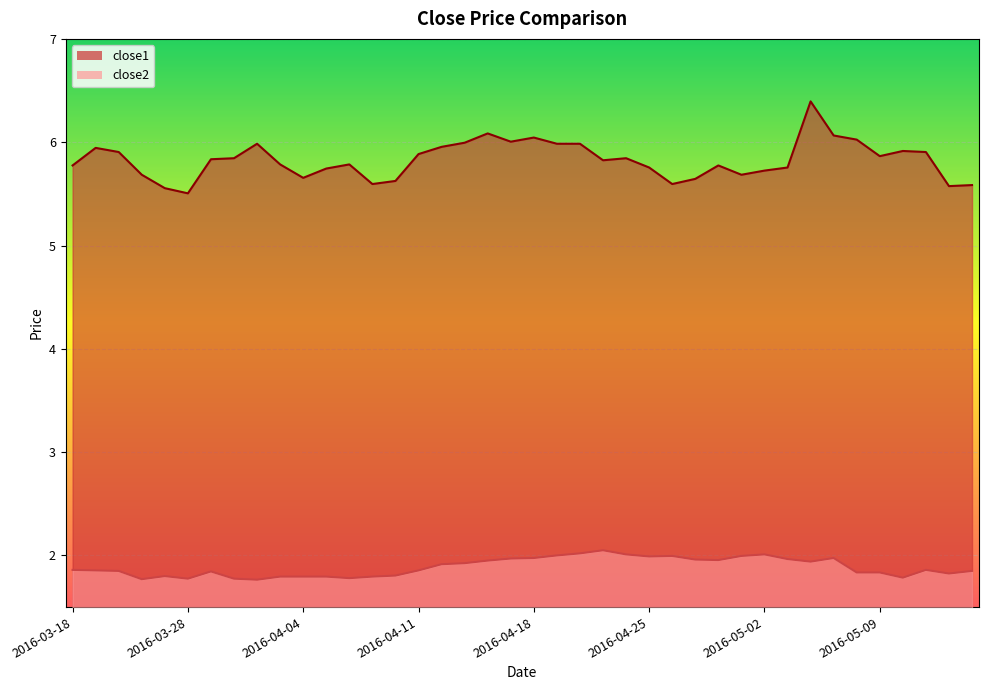

Between 2016-04-21 and 2016-03-24, which is larger?

2016-04-21